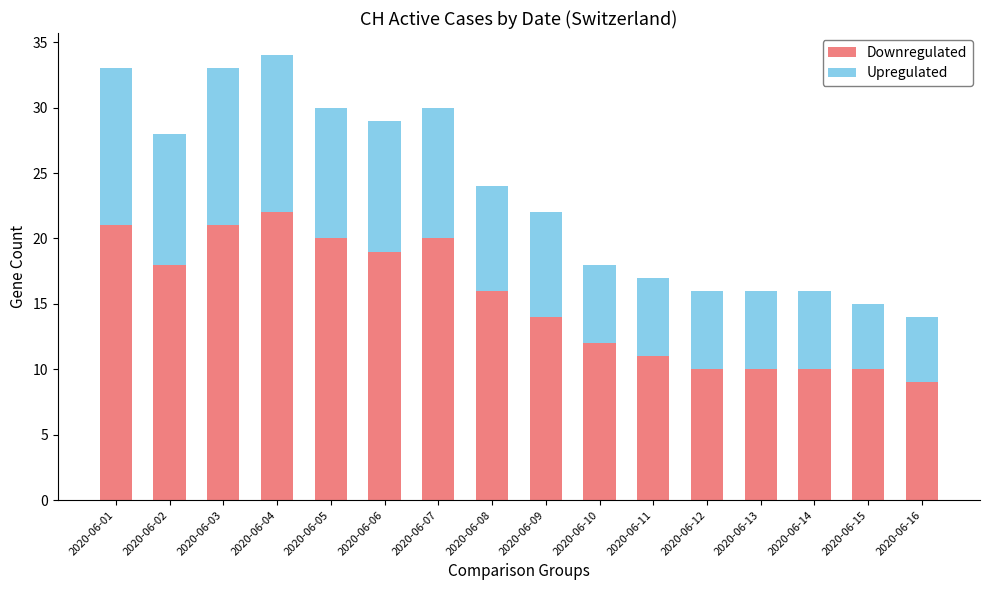

What is the approximate value of Downregulated at 2020-06-07?

20